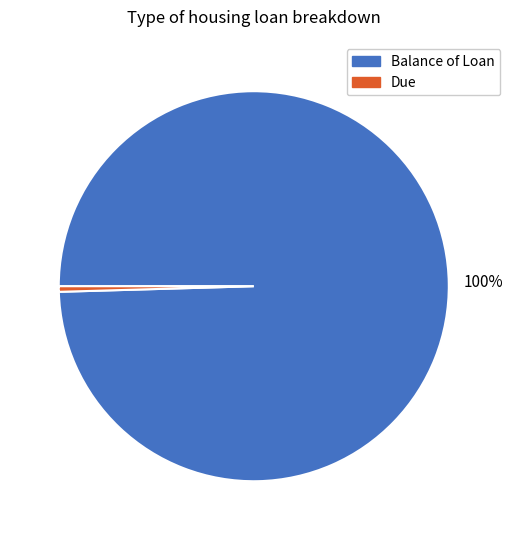

Is it true that Due is 0% of the pie?

True